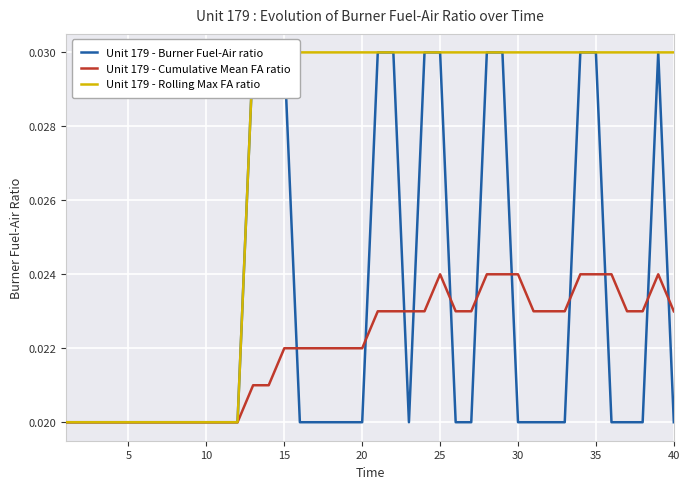

How many series are shown in this chart?

3